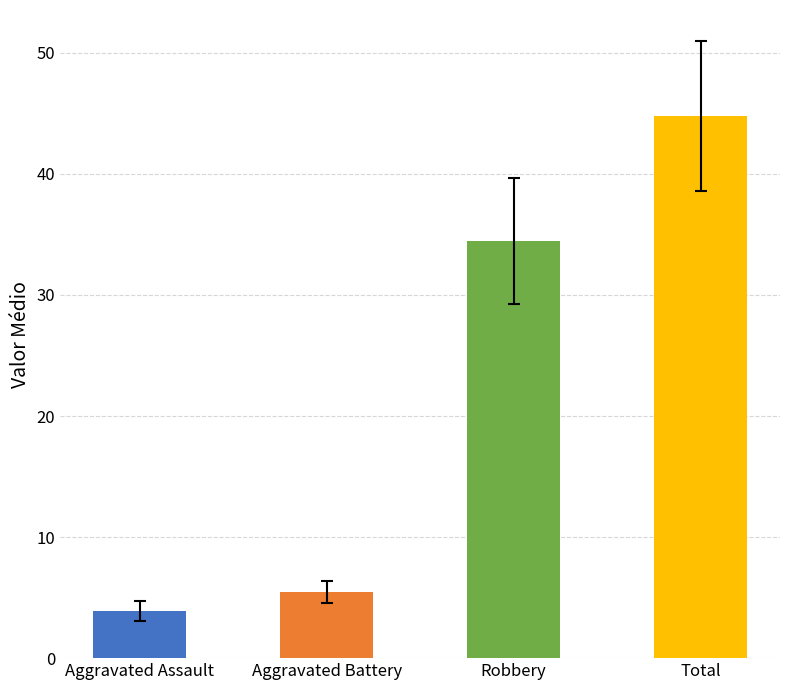

Which series has the largest total across all categories?

Total